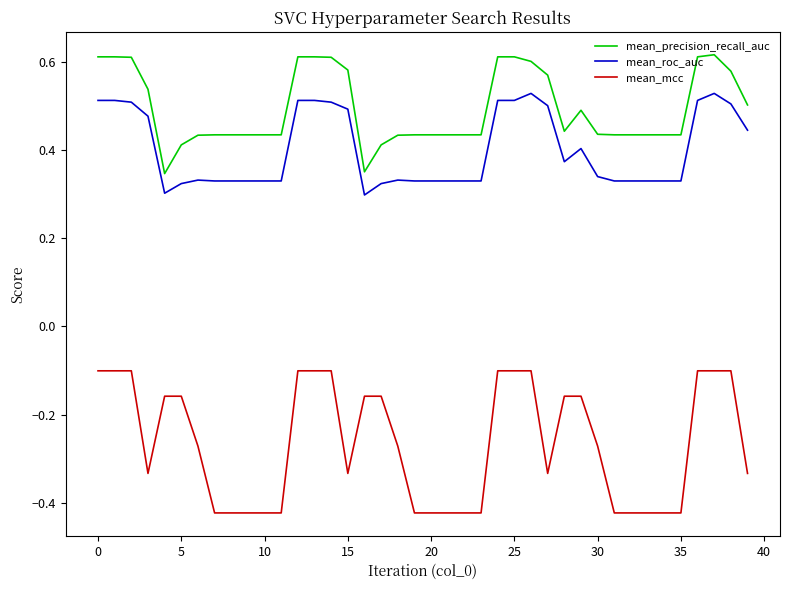

Which series has the largest total across all categories?

mean_precision_recall_auc